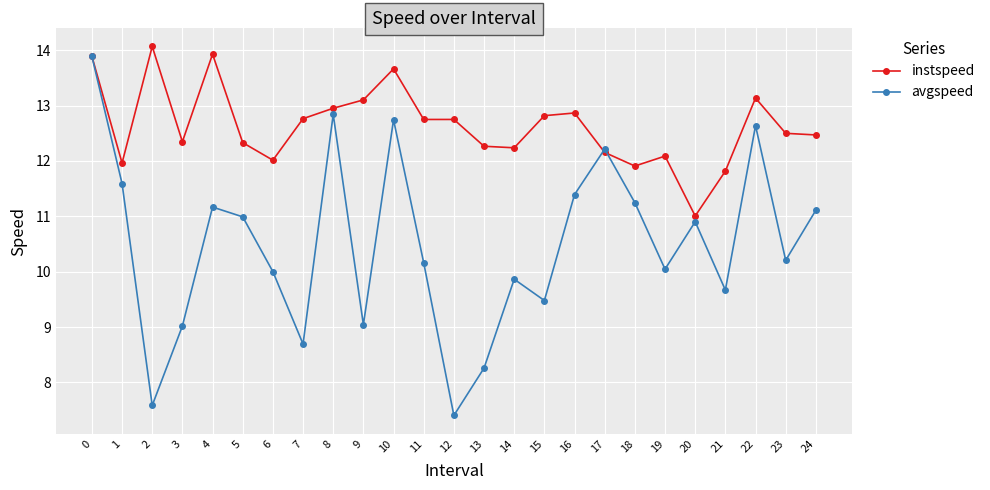

What value does the instspeed series have at 18?

11.9